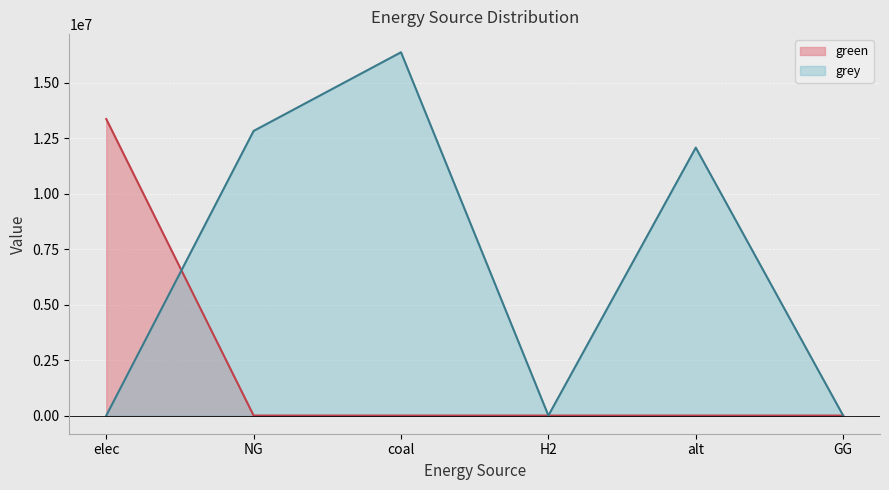

What are all the series names shown in the legend?

green, grey